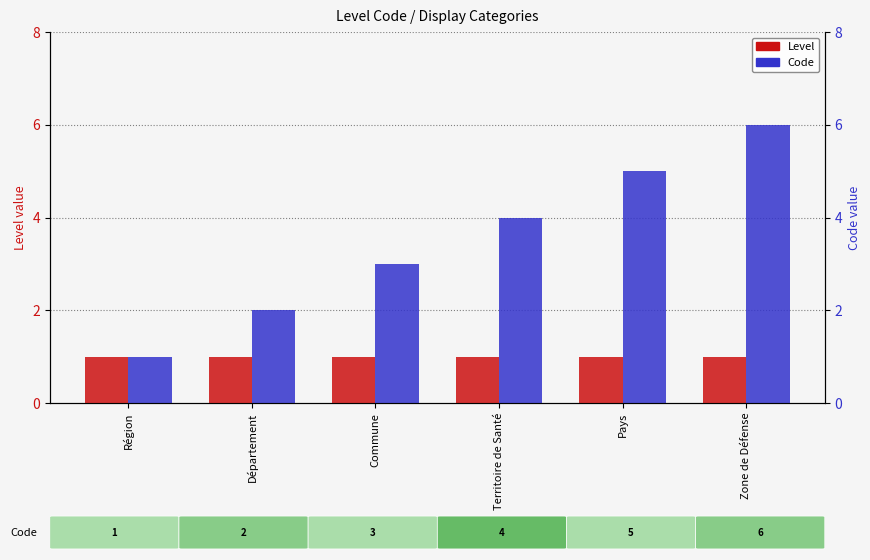

Where does the Code series first go above 4?

Pays